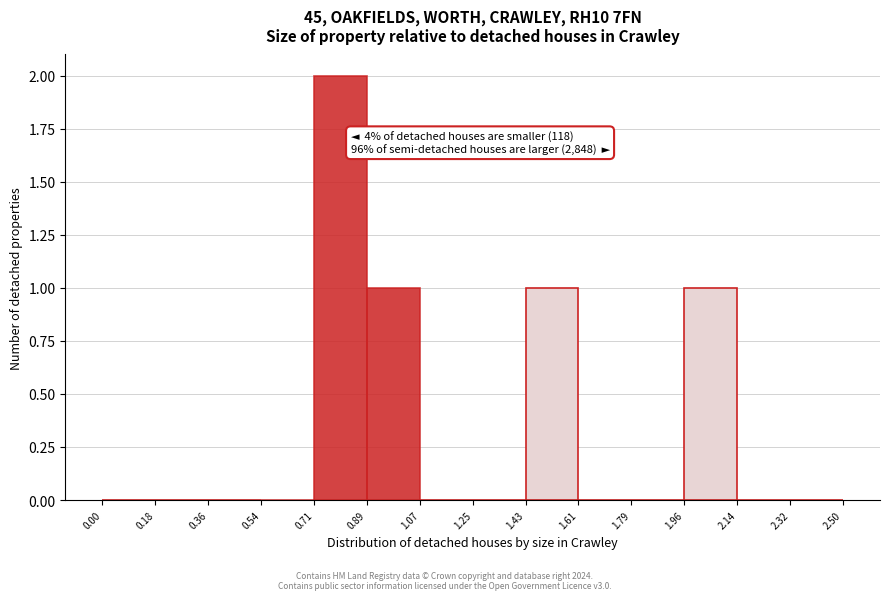

Over which range of the x-axis is the bar tallest?

0.71 to 0.89